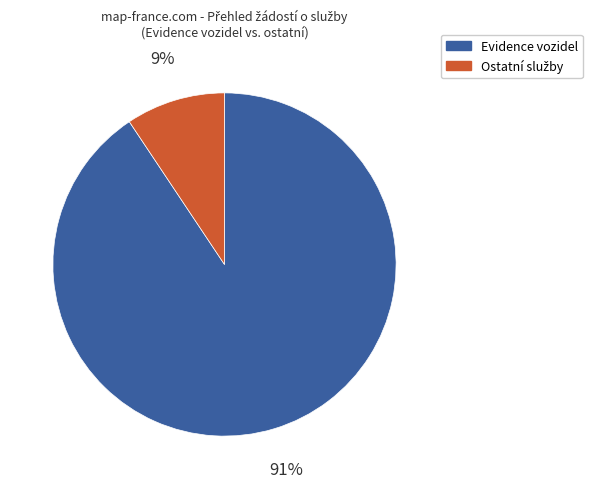

Is there a majority slice in this chart?

Yes